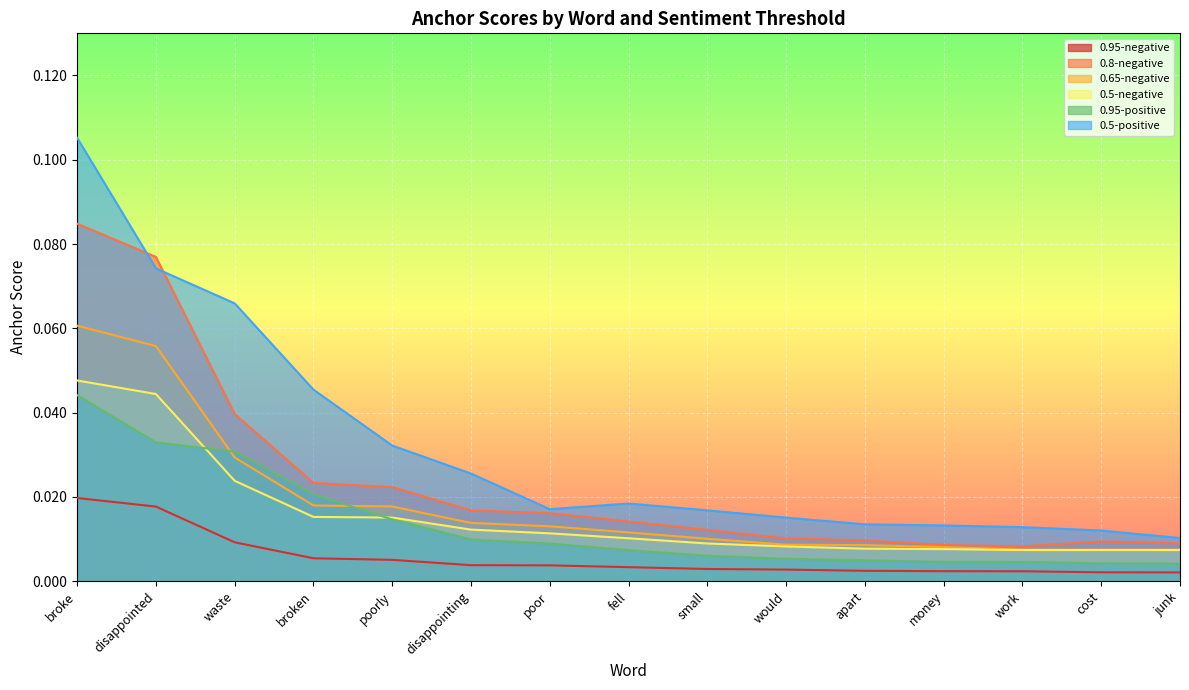

Does the chart display data point markers on the line(s)?

No